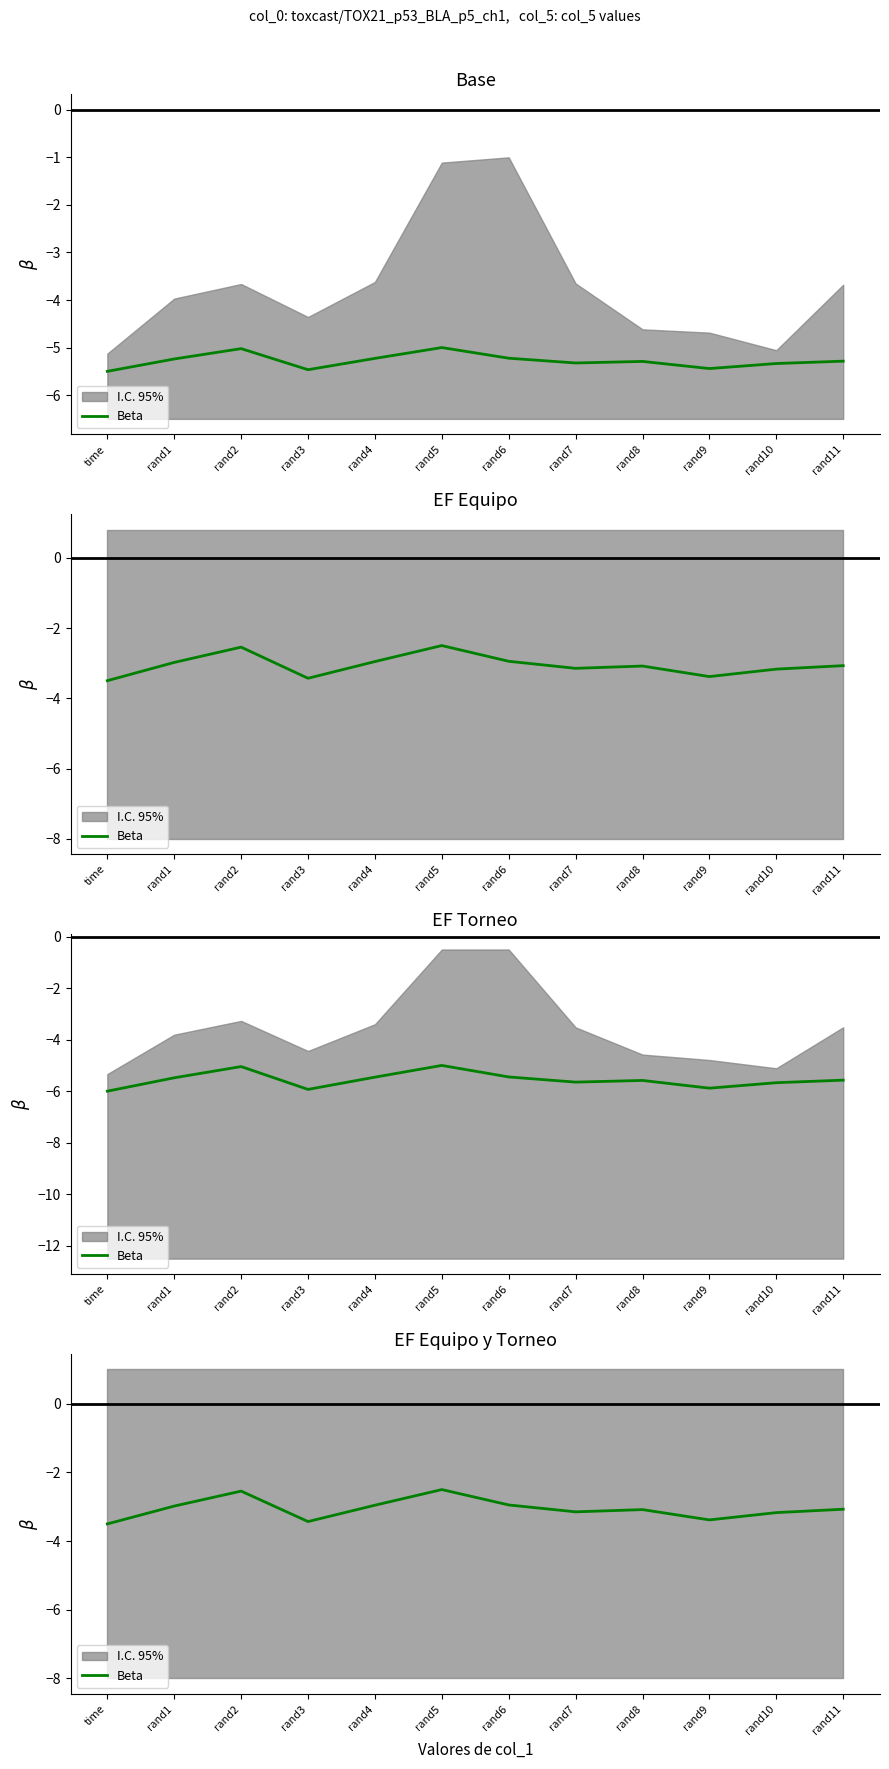

What is the difference between the maximum and minimum values?

1.0